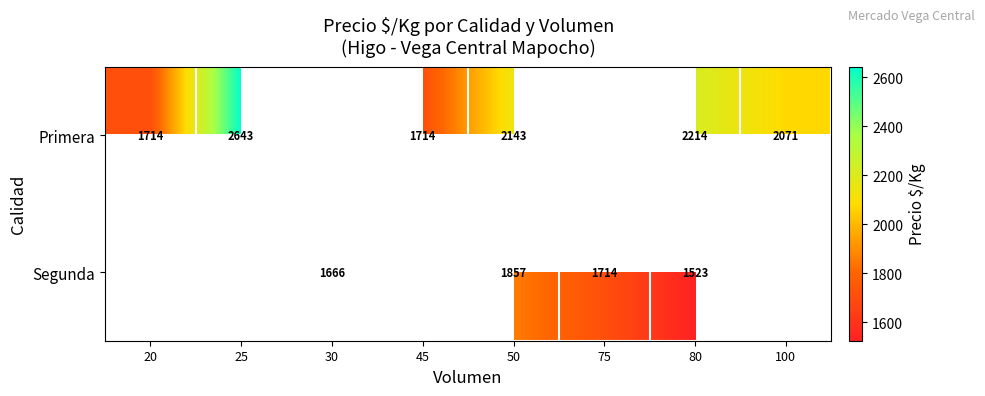

What is the maximum value shown in the chart?

2643.0